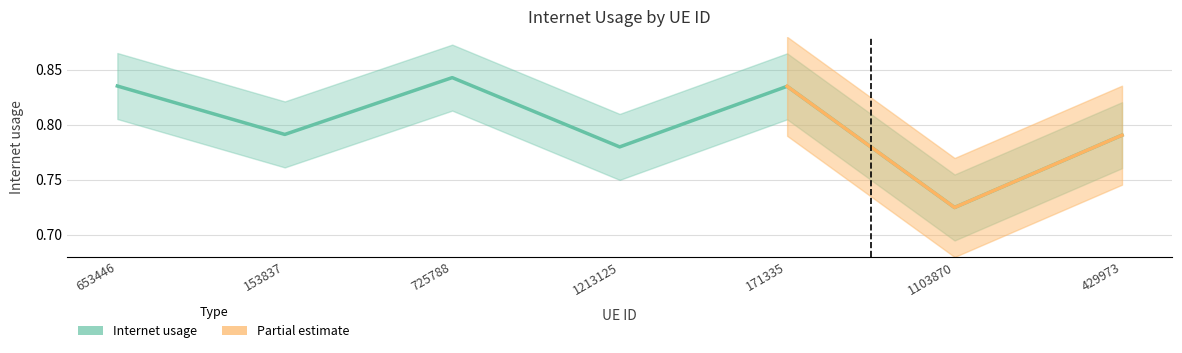

Between 153837 and 171335, which is larger?

171335